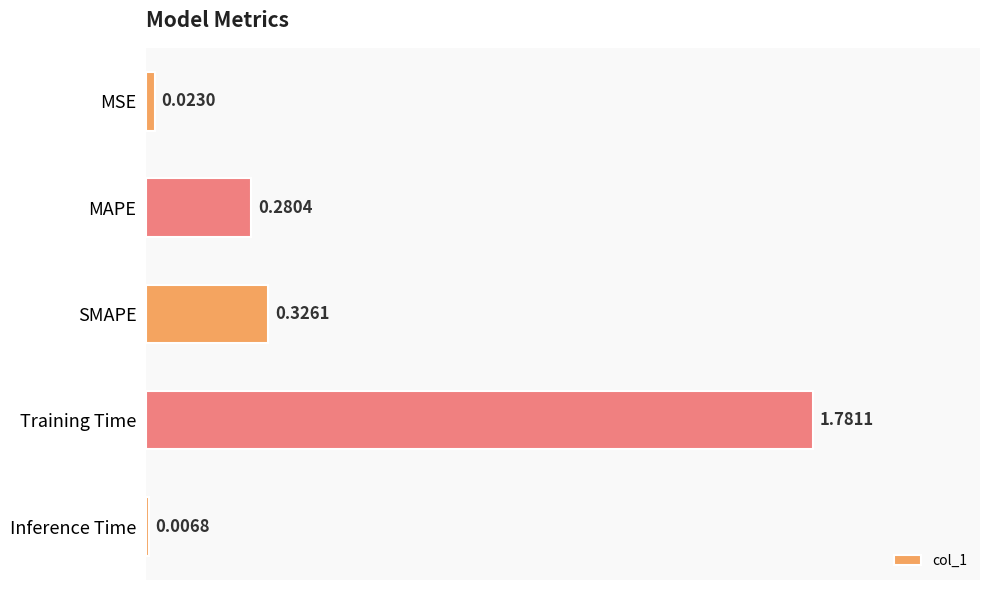

What is the label of the 2nd bar from the top?

MAPE